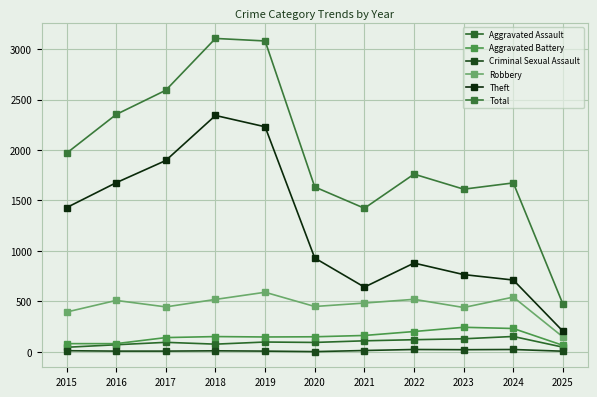

What value does the Total series have at 2022, to the nearest 10?

1760